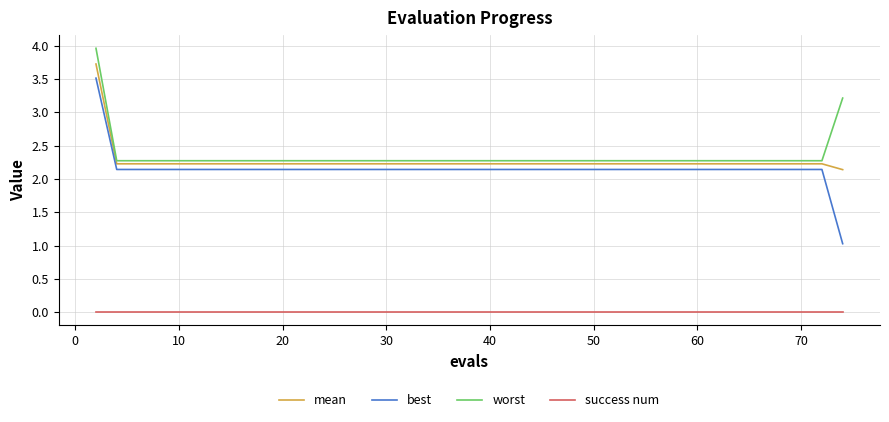

True or false: mean and success num intersect in this chart.

False